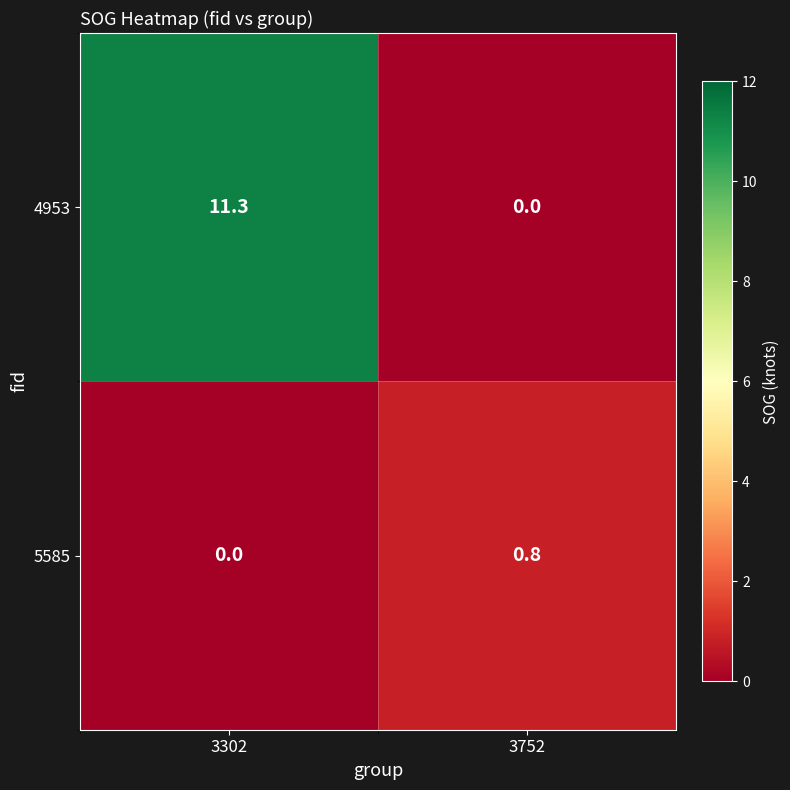

Reading right to left, what are all the values shown in this chart?

4953: 3752=0.0	3302=11.3
5585: 3752=0.8	3302=0.0